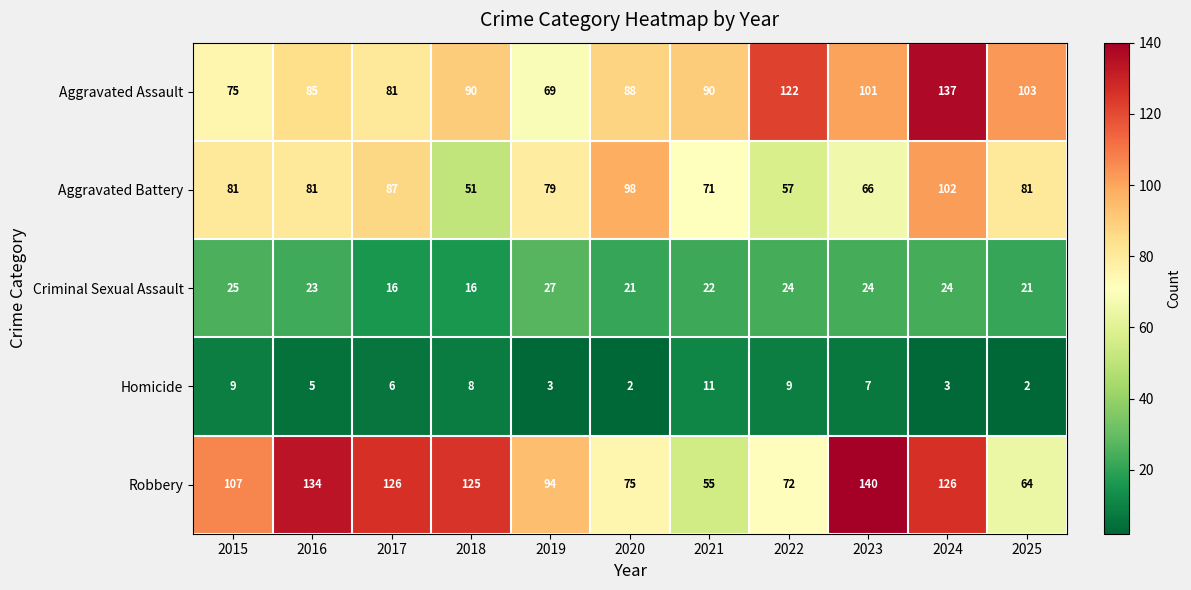

What is the average value of the Aggravated Battery series?

78